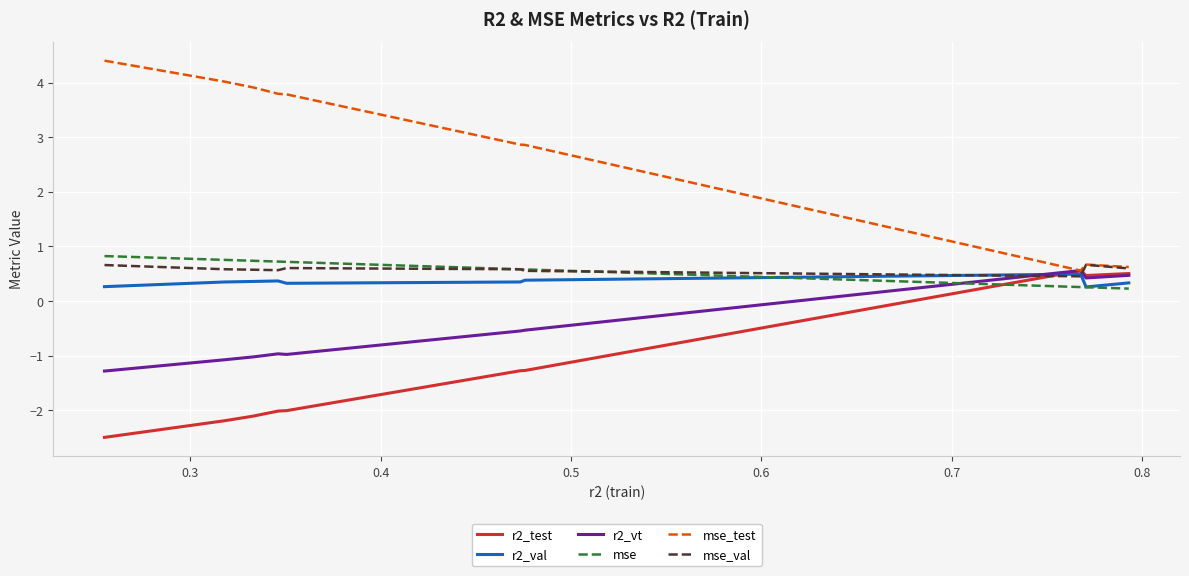

Which series has the widest spread of values?

mse_test